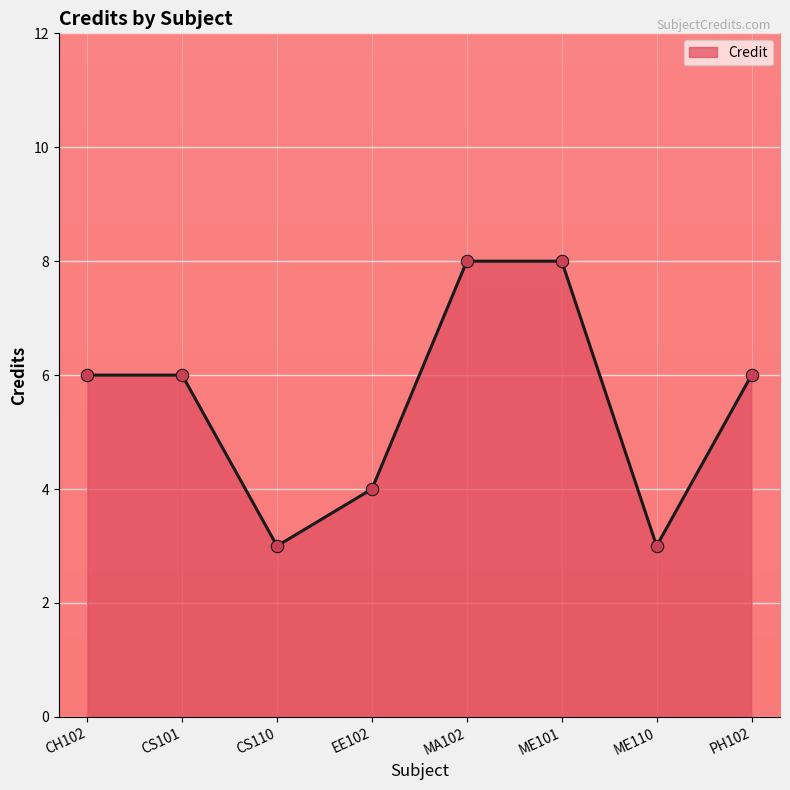

What is the change in value from CH102 to ME110?

-3